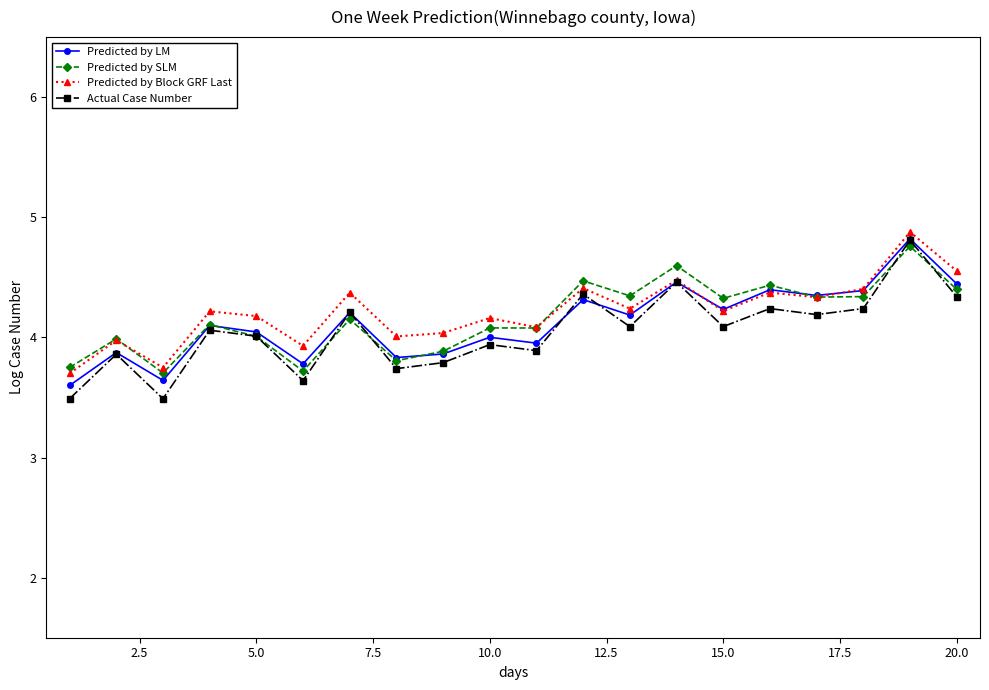

What is the minimum value for Actual Case Number?

3.5